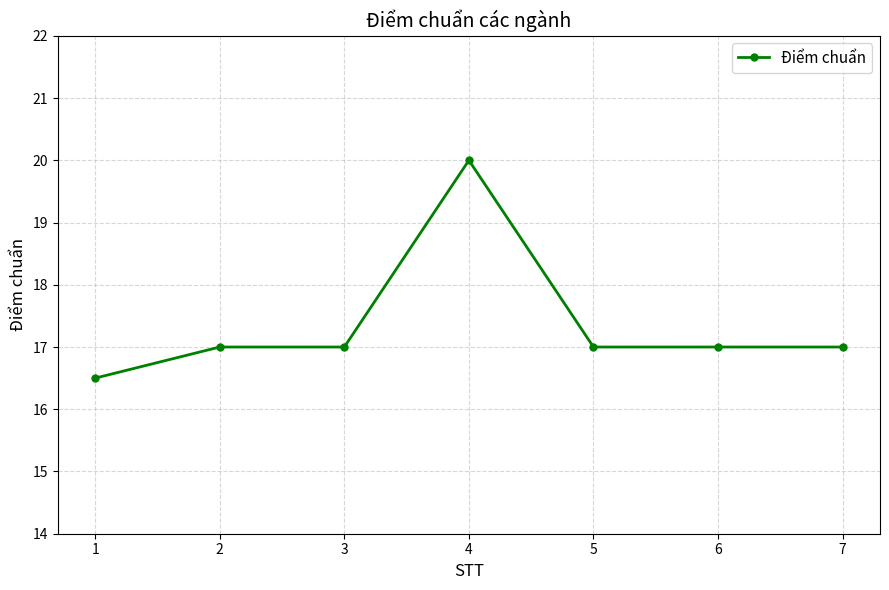

True or false: the data shows 17.0 at 2.

True